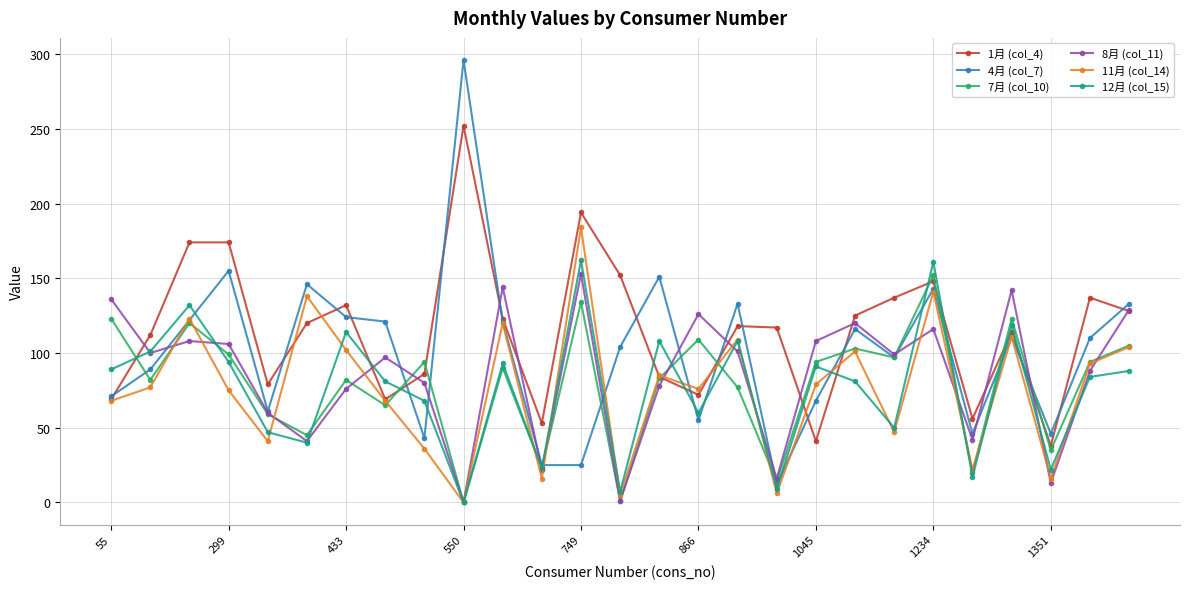

What are all the series names shown in the legend?

1月 (col_4), 4月 (col_7), 7月 (col_10), 8月 (col_11), 11月 (col_14), 12月 (col_15)